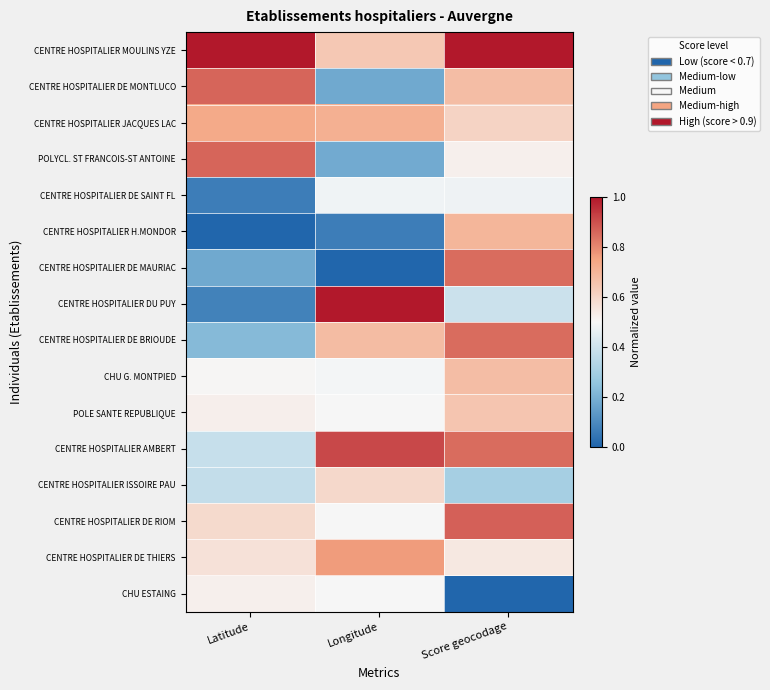

Which label corresponds to the smallest value in the chart?

Latitude